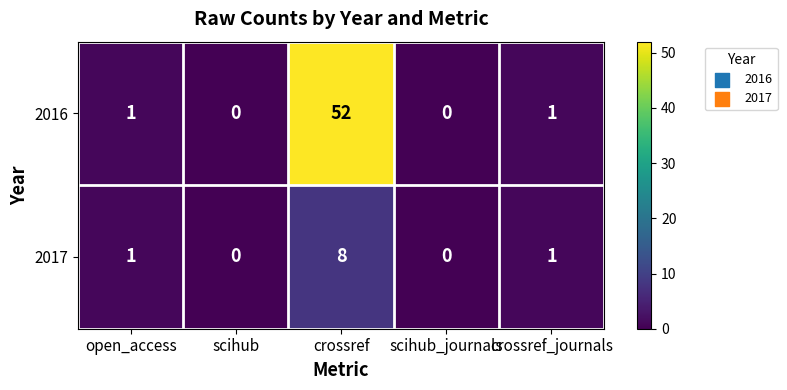

What is the difference between the maximum and minimum values in the 2016 series?

52